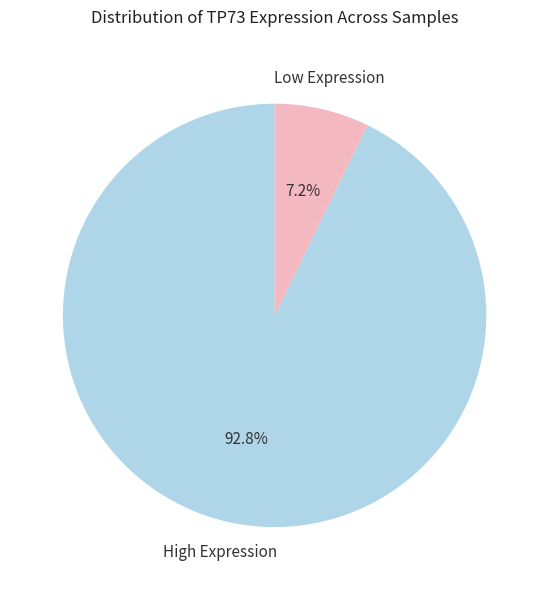

What is the largest slice in the pie chart?

High Expression